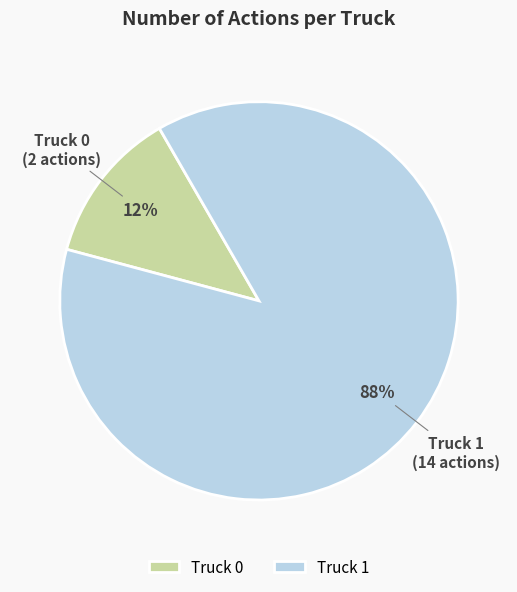

To the nearest percent, what is the combined percentage of Truck 1 and Truck 0?

100%